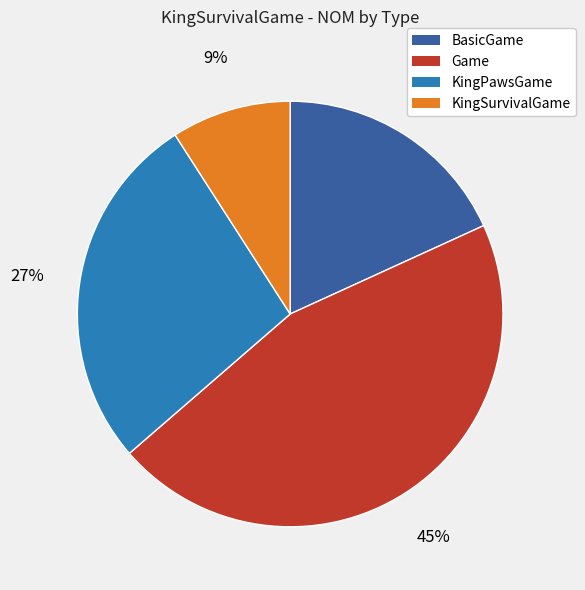

Which slice is the smallest?

KingSurvivalGame